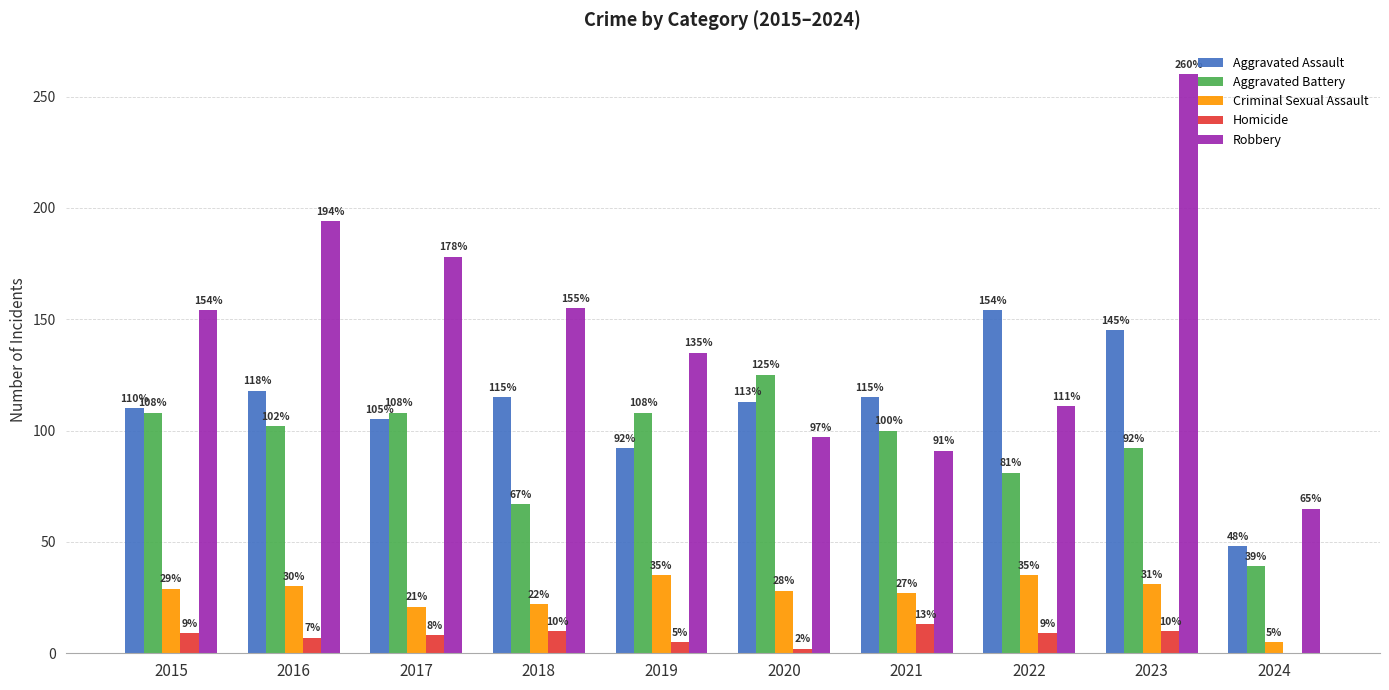

Which label corresponds to the largest value in the chart?

2023